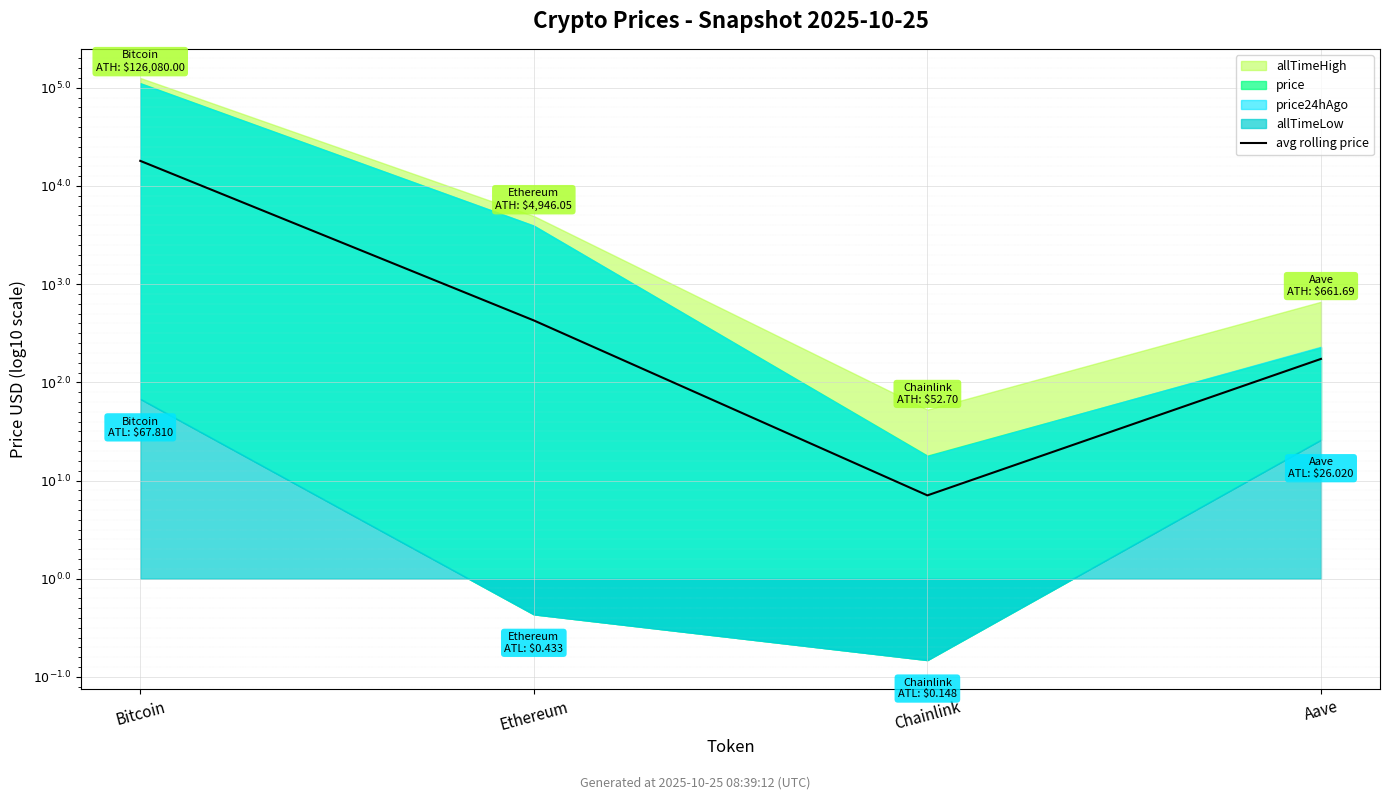

Between Ethereum and Aave, which is larger?

Ethereum